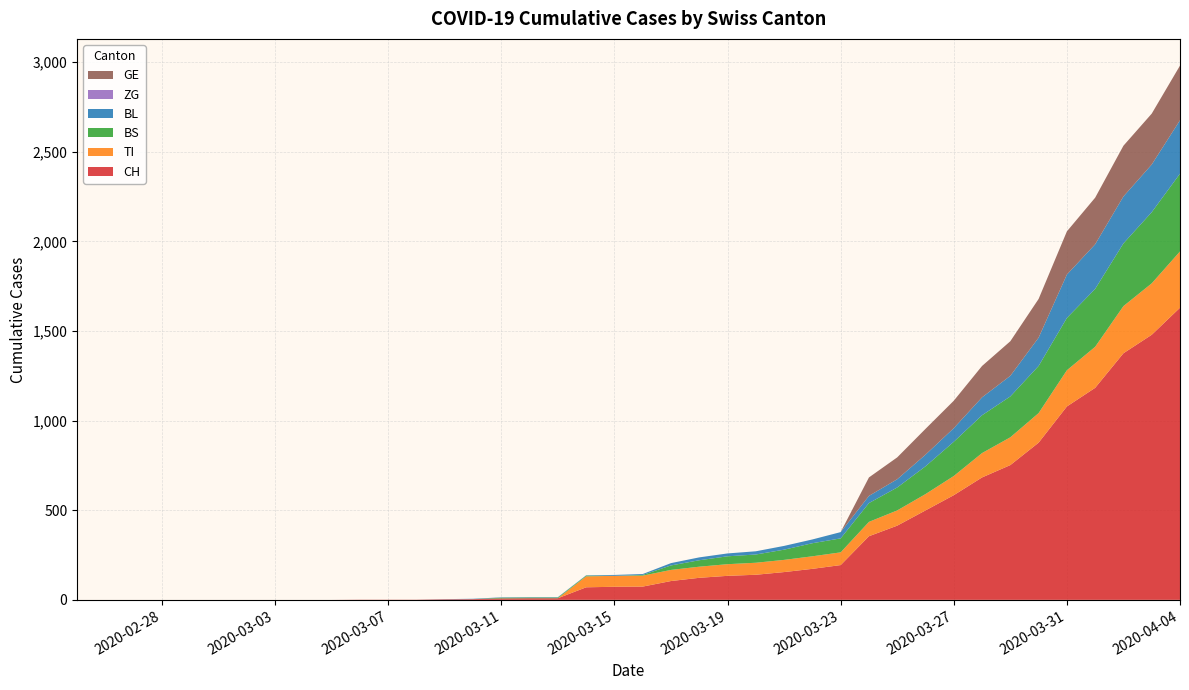

Reading right to left, what are all the values shown in this chart?

CH: 1630	1479	1376	1183	1079	877	752	683	584	499	414	355	194	173	155	140	134	123	105	74	73	70	9	9	8	4	3	1	1	1	0	0	0	0	0	0	0	0	0	0
TI: 314	287	263	229	202	165	155	136	107	91	85	80	71	70	68	67	65	62	62	61	61	61	0	0	0	0	0	0	0	0	0	0	0	0	0	0	0	0	0	0
BS: 434	397	350	323	292	263	228	211	191	155	128	105	78	73	57	46	44	36	25	4	0	4	4	4	4	0	0	0	0	0	0	0	0	0	0	0	0	0	0	0
BL: 298	266	262	249	242	158	115	100	76	65	46	40	35	21	21	18	16	16	13	5	5	2	2	2	2	2	1	0	0	0	0	0	0	0	0	0	0	0	0	0
ZG: 0	0	0	0	0	0	0	0	0	0	0	0	0	0	0	0	0	0	0	0	0	0	0	0	0	0	0	0	0	0	0	0	0	0	0	0	0	0	0	0
GE: 305	284	283	260	241	216	193	175	153	144	122	103	0	0	0	0	0	0	0	0	0	0	0	0	0	0	0	0	0	0	0	0	0	0	0	0	0	0	0	0